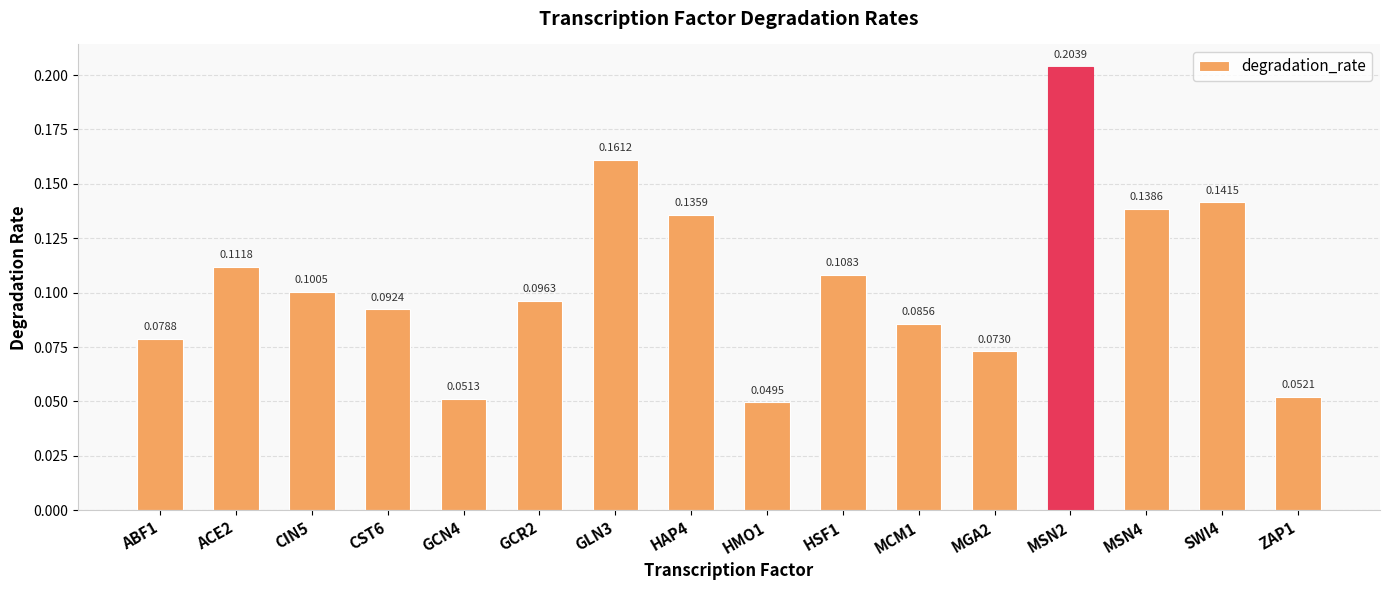

What is the label of the 1st bar from the left?

ABF1